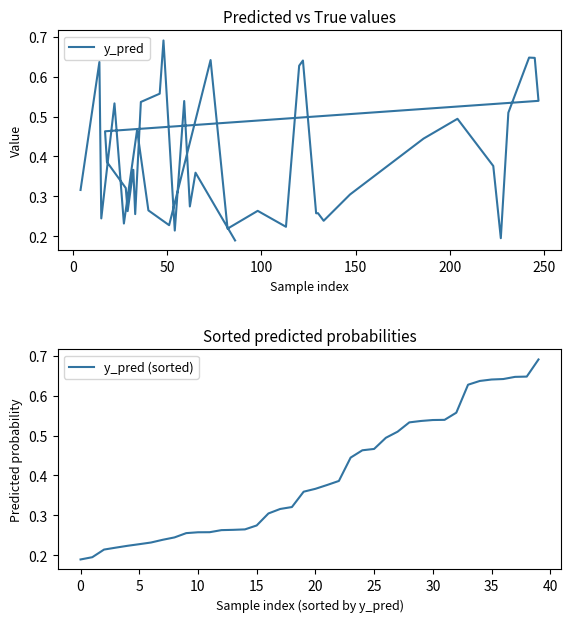

How many times do y_pred and y_pred (sorted) cross each other?

13